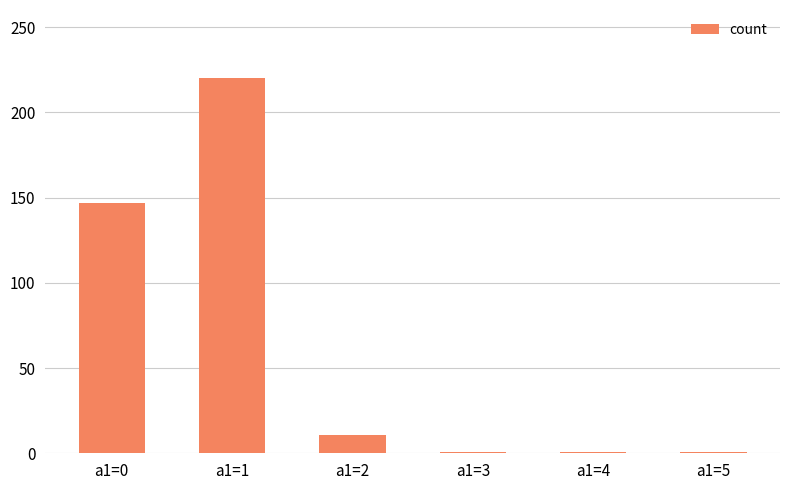

Where is the data nearest to the value 110?

a1=0